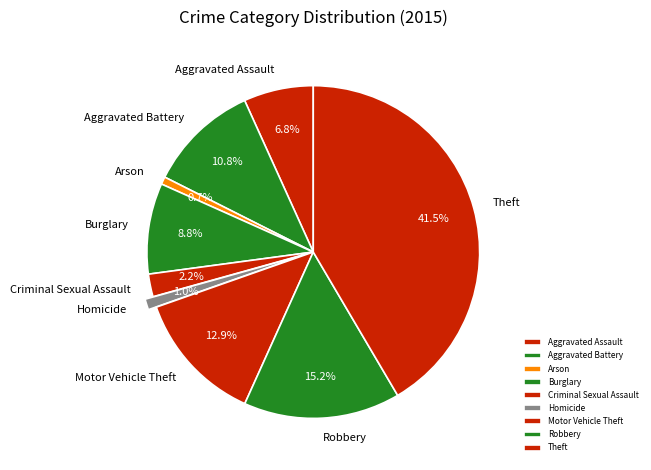

How much of the chart is everything except Motor Vehicle Theft?

87.1%